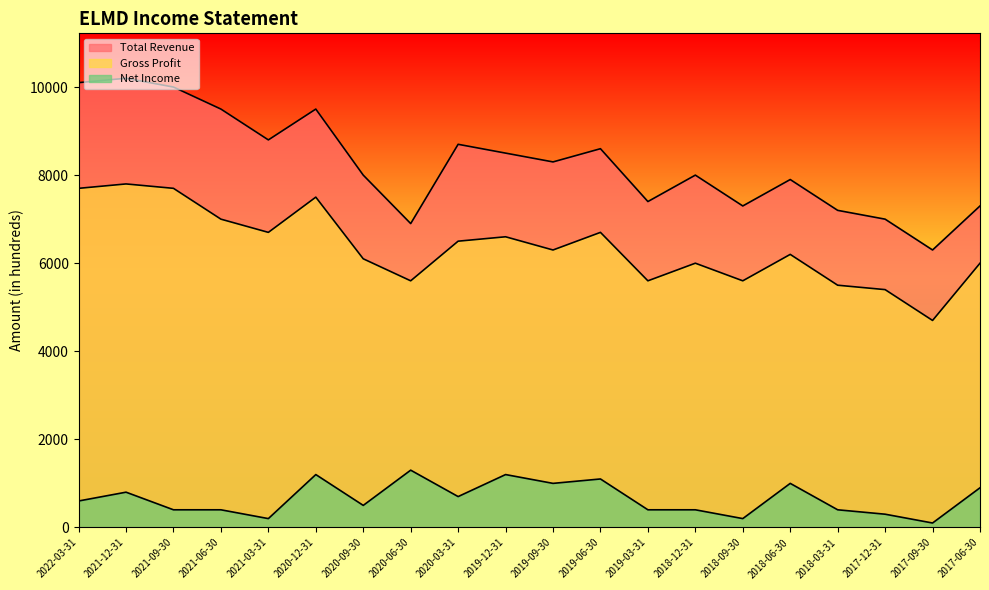

True or false: Gross Profit has a value of 7800 at 2021-12-31.

True